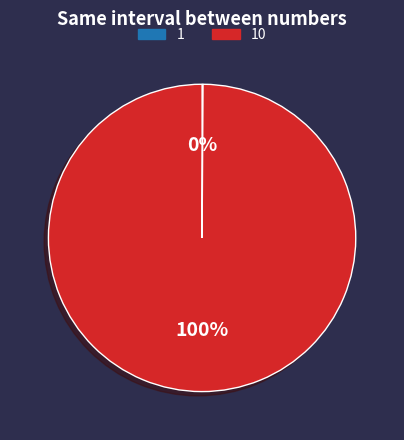

To the nearest percent, what is the difference between the largest and smallest slice percentages?

100%